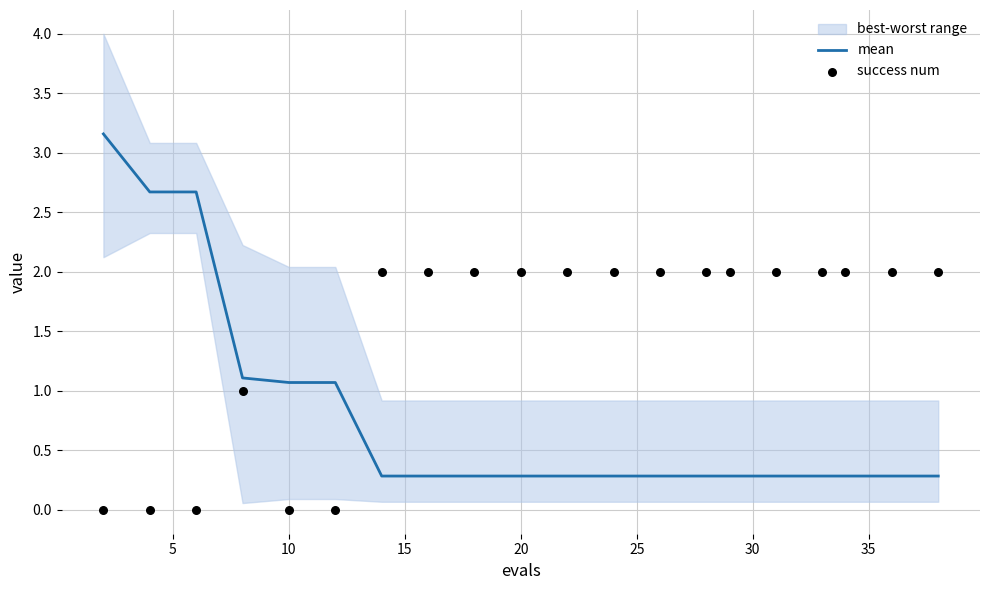

What is the highest value of the mean series?

3.2